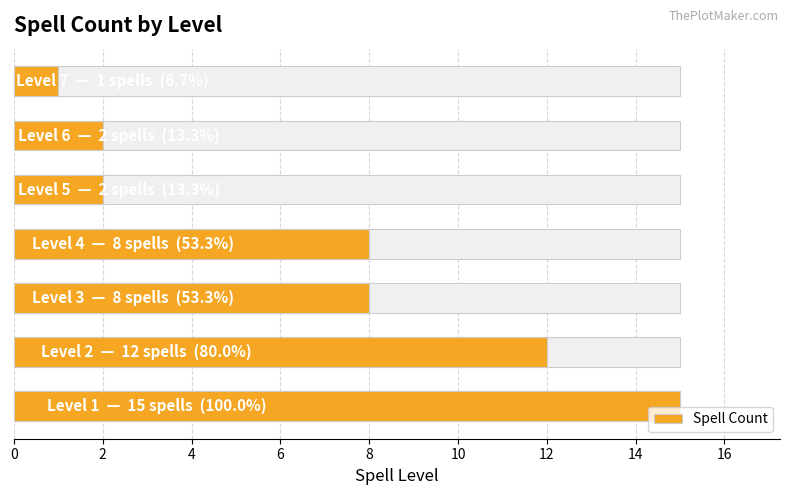

At which label is the value closest to 8?

4